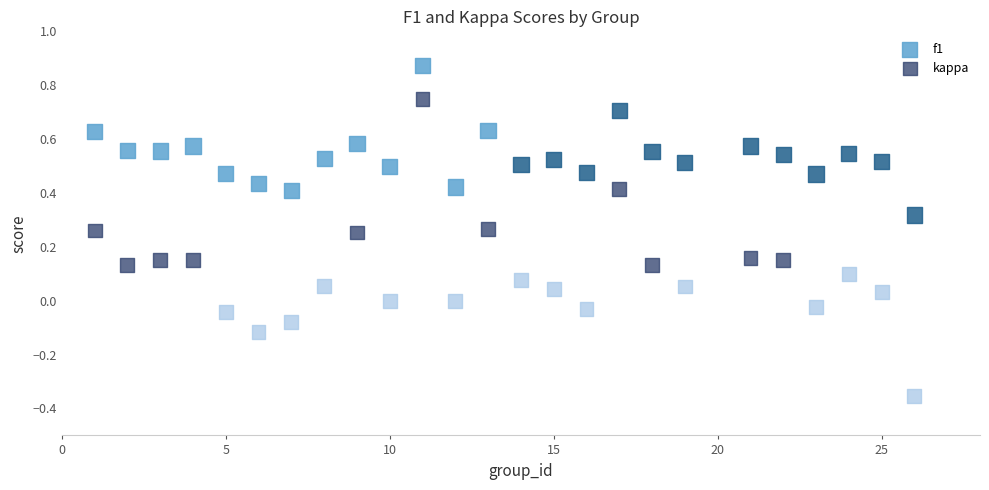

Which series has the largest Y range (max minus min)?

kappa